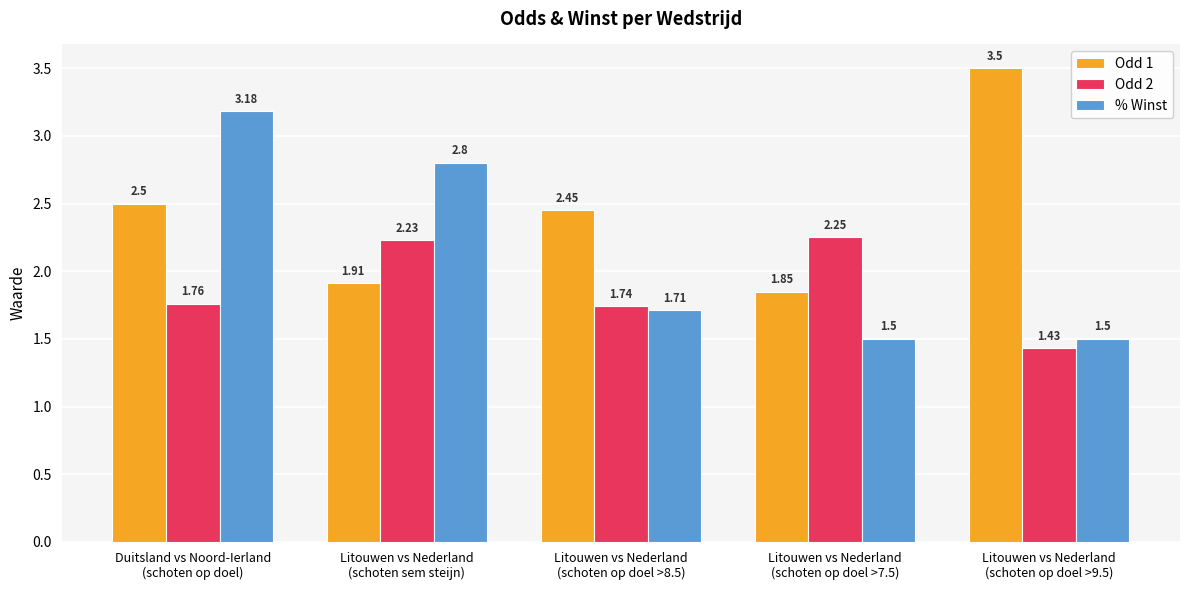

Rank the series by their average value, from lowest to highest.

Odd 2, % Winst, Odd 1